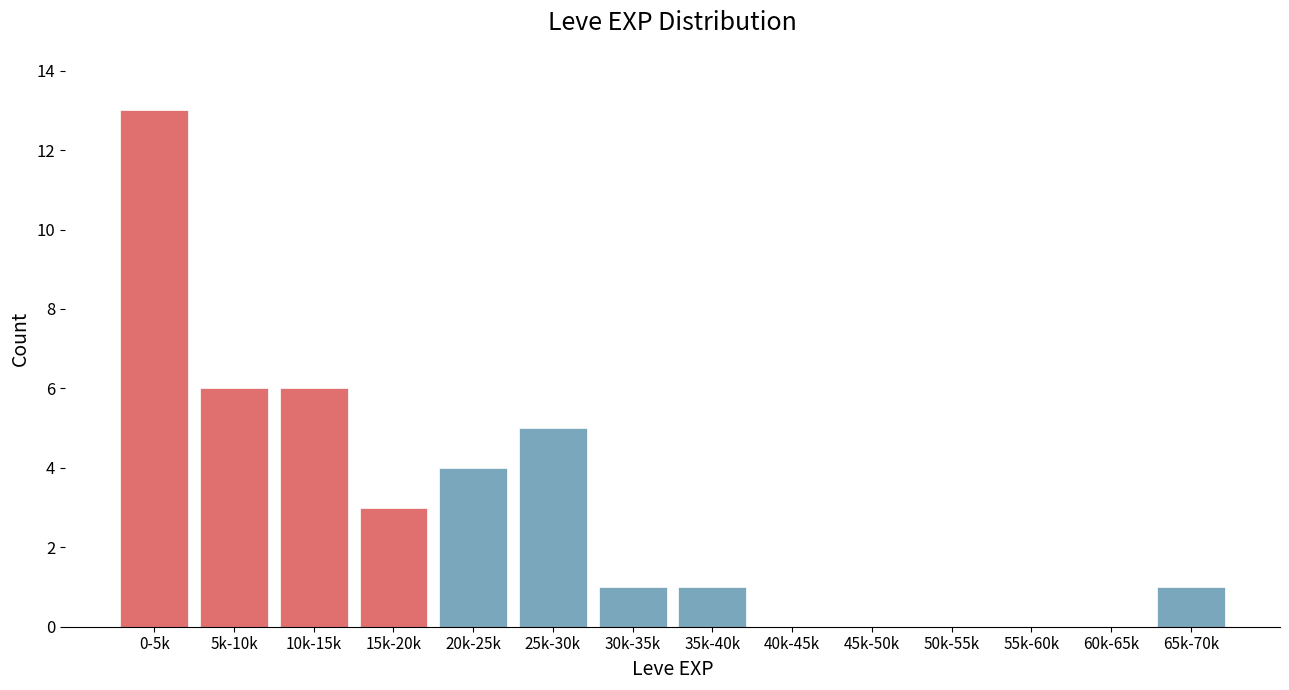

Reading left to right, extract all data points from this chart.

0-5k=13	5k-10k=6	10k-15k=6	15k-20k=3	20k-25k=4	25k-30k=5	30k-35k=1	35k-40k=1	40k-45k=0	45k-50k=0	50k-55k=0	55k-60k=0	60k-65k=0	65k-70k=1